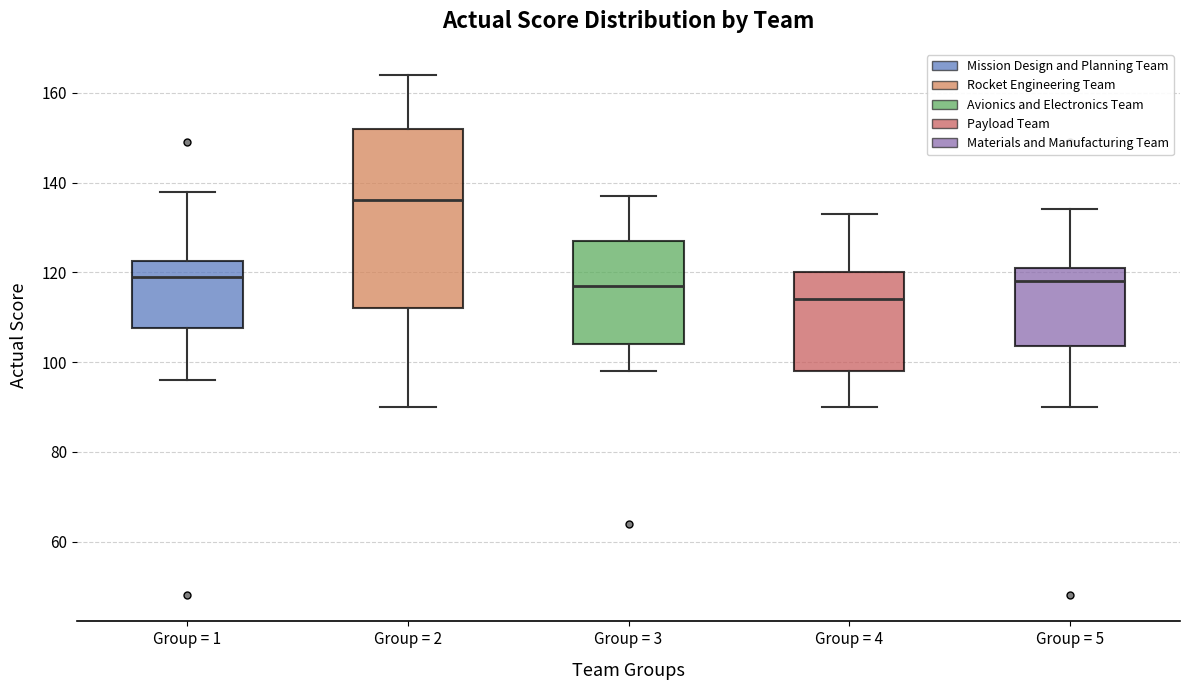

Where does the lower whisker of the box for Group = 1 end on the y-axis? The values are not printed on the chart, so give them approximately, as read against the axis.

96